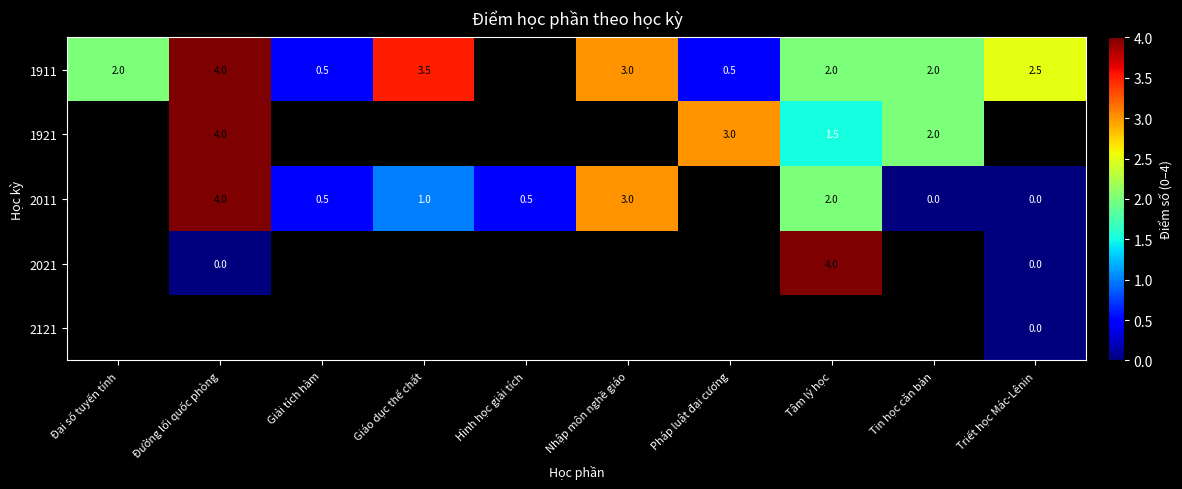

The 2011 series shows 1.8 at Nhập môn nghề giáo. True or false?

False